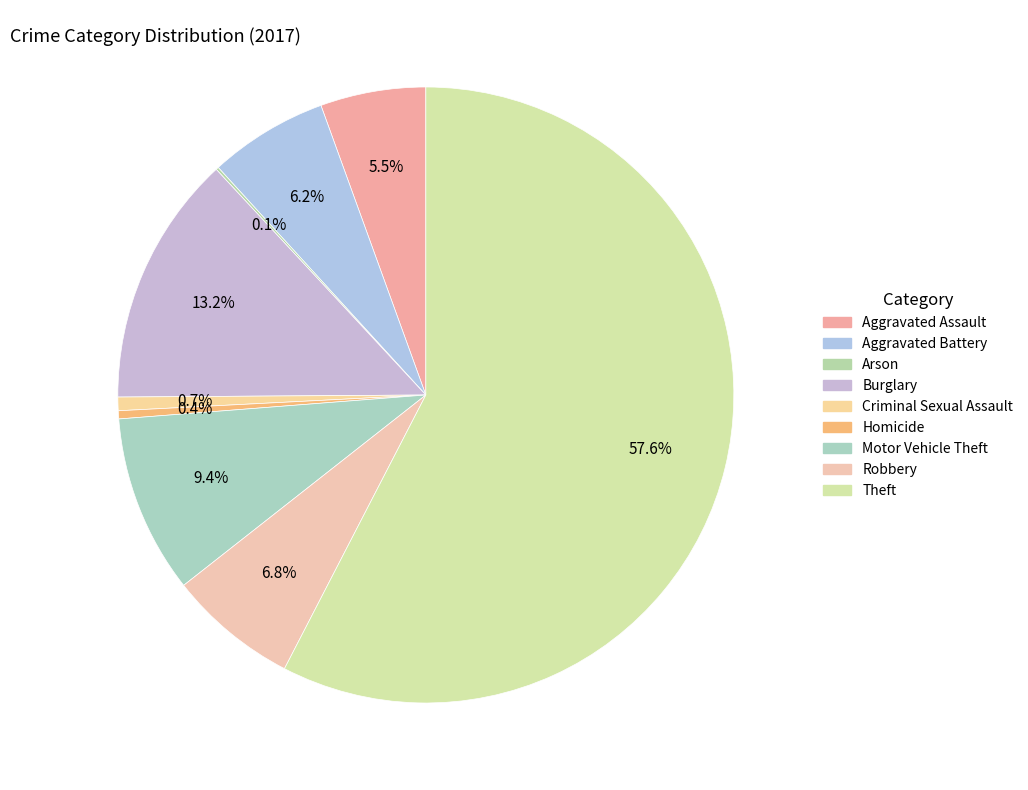

Between Motor Vehicle Theft and Arson, which is larger?

Motor Vehicle Theft